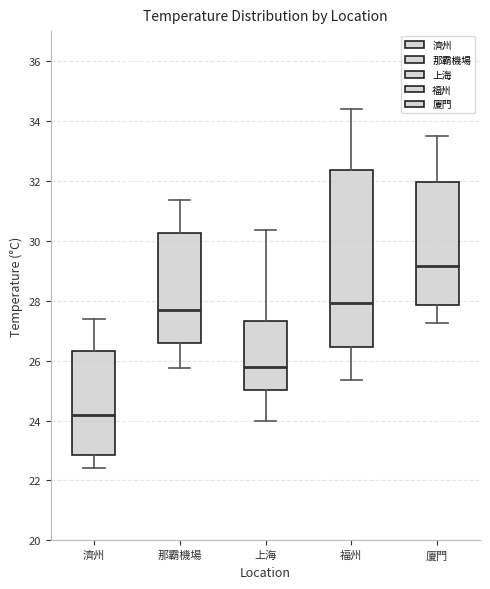

Reading left to right, transcribe this box plot: for each box, give where its median line is, the range the box spans, and where its two whiskers end, as read against the y-axis. The values are not printed on the chart, so give them approximately, as read against the axis.

濟州: median 24.2, box 22.8 to 26.4, whiskers 22.4 to 27.4
那霸機場: median 27.6, box 26.6 to 30.2, whiskers 25.8 to 31.4
上海: median 25.8, box 25.0 to 27.4, whiskers 24.0 to 30.4
福州: median 28.0, box 26.4 to 32.4, whiskers 25.4 to 34.4
廈門: median 29.2, box 27.8 to 32.0, whiskers 27.2 to 33.6